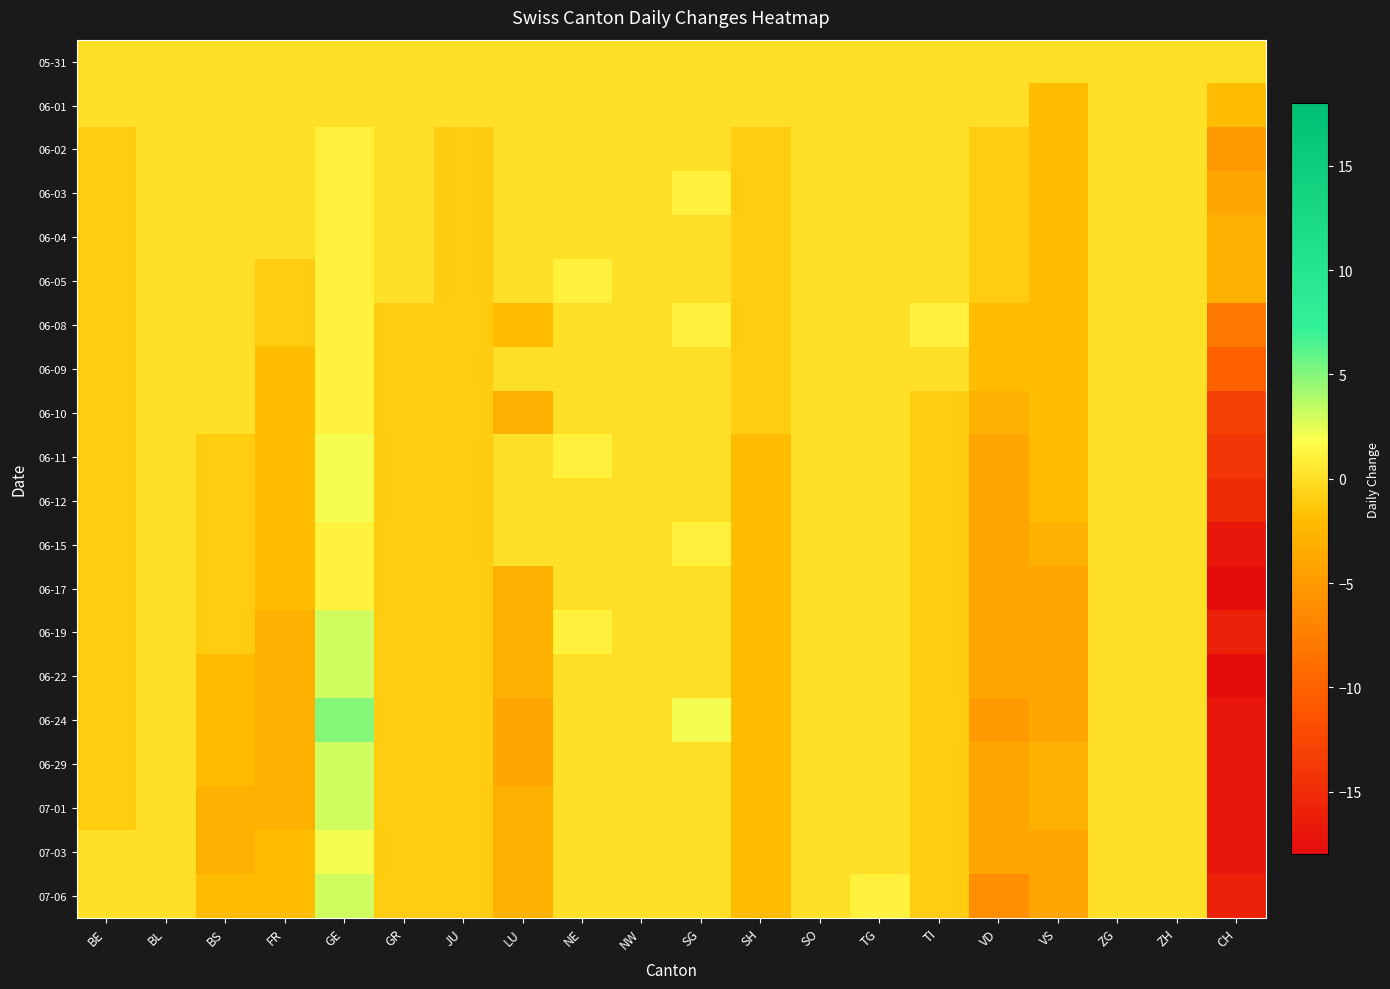

Reading left to right, what are all the values shown in this chart?

05-31: BE=0	BL=0	BS=0	FR=0	GE=0	GR=0	JU=0	LU=0	NE=0	NW=0	SG=0	SH=0	SO=0	TG=0	TI=0	VD=0	VS=0	ZG=0	ZH=0	CH=0
06-01: BE=0	BL=0	BS=0	FR=0	GE=0	GR=0	JU=0	LU=0	NE=0	NW=0	SG=0	SH=0	SO=0	TG=0	TI=0	VD=0	VS=-2	ZG=0	ZH=0	CH=-2
06-02: BE=-1	BL=0	BS=0	FR=0	GE=1	GR=0	JU=-1	LU=0	NE=0	NW=0	SG=0	SH=-1	SO=0	TG=0	TI=0	VD=-1	VS=-2	ZG=0	ZH=0	CH=-5
06-03: BE=-1	BL=0	BS=0	FR=0	GE=1	GR=0	JU=-1	LU=0	NE=0	NW=0	SG=1	SH=-1	SO=0	TG=0	TI=0	VD=-1	VS=-2	ZG=0	ZH=0	CH=-4
06-04: BE=-1	BL=0	BS=0	FR=0	GE=1	GR=0	JU=-1	LU=0	NE=0	NW=0	SG=0	SH=-1	SO=0	TG=0	TI=0	VD=-1	VS=-2	ZG=0	ZH=0	CH=-3
06-05: BE=-1	BL=0	BS=0	FR=-1	GE=1	GR=0	JU=-1	LU=0	NE=1	NW=0	SG=0	SH=-1	SO=0	TG=0	TI=0	VD=-1	VS=-2	ZG=0	ZH=0	CH=-3
06-08: BE=-1	BL=0	BS=0	FR=-1	GE=1	GR=-1	JU=-1	LU=-2	NE=0	NW=0	SG=1	SH=-1	SO=0	TG=0	TI=1	VD=-2	VS=-2	ZG=0	ZH=0	CH=-8
06-09: BE=-1	BL=0	BS=0	FR=-2	GE=1	GR=-1	JU=-1	LU=0	NE=0	NW=0	SG=0	SH=-1	SO=0	TG=0	TI=0	VD=-2	VS=-2	ZG=0	ZH=0	CH=-10
06-10: BE=-1	BL=0	BS=0	FR=-2	GE=1	GR=-1	JU=-1	LU=-3	NE=0	NW=0	SG=0	SH=-1	SO=0	TG=0	TI=-1	VD=-3	VS=-2	ZG=0	ZH=0	CH=-13
06-11: BE=-1	BL=0	BS=-1	FR=-2	GE=2	GR=-1	JU=-1	LU=0	NE=1	NW=0	SG=0	SH=-2	SO=0	TG=0	TI=-1	VD=-4	VS=-2	ZG=0	ZH=0	CH=-14
06-12: BE=-1	BL=0	BS=-1	FR=-2	GE=2	GR=-1	JU=-1	LU=0	NE=0	NW=0	SG=0	SH=-2	SO=0	TG=0	TI=-1	VD=-4	VS=-2	ZG=0	ZH=0	CH=-15
06-15: BE=-1	BL=0	BS=-1	FR=-2	GE=1	GR=-1	JU=-1	LU=0	NE=0	NW=0	SG=1	SH=-2	SO=0	TG=0	TI=-1	VD=-4	VS=-3	ZG=0	ZH=0	CH=-17
06-17: BE=-1	BL=0	BS=-1	FR=-2	GE=1	GR=-1	JU=-1	LU=-3	NE=0	NW=0	SG=0	SH=-2	SO=0	TG=0	TI=-1	VD=-4	VS=-4	ZG=0	ZH=0	CH=-18
06-19: BE=-1	BL=0	BS=-1	FR=-3	GE=3	GR=-1	JU=-1	LU=-3	NE=1	NW=0	SG=0	SH=-2	SO=0	TG=0	TI=-1	VD=-4	VS=-4	ZG=0	ZH=0	CH=-16
06-22: BE=-1	BL=0	BS=-2	FR=-3	GE=3	GR=-1	JU=-1	LU=-3	NE=0	NW=0	SG=0	SH=-2	SO=0	TG=0	TI=-1	VD=-4	VS=-4	ZG=0	ZH=0	CH=-18
06-24: BE=-1	BL=0	BS=-2	FR=-3	GE=5	GR=-1	JU=-1	LU=-4	NE=0	NW=0	SG=2	SH=-2	SO=0	TG=0	TI=-1	VD=-5	VS=-4	ZG=0	ZH=0	CH=-17
06-29: BE=-1	BL=0	BS=-2	FR=-3	GE=3	GR=-1	JU=-1	LU=-4	NE=0	NW=0	SG=0	SH=-2	SO=0	TG=0	TI=-1	VD=-4	VS=-3	ZG=0	ZH=0	CH=-17
07-01: BE=-1	BL=0	BS=-3	FR=-3	GE=3	GR=-1	JU=-1	LU=-3	NE=0	NW=0	SG=0	SH=-2	SO=0	TG=0	TI=-1	VD=-4	VS=-3	ZG=0	ZH=0	CH=-17
07-03: BE=0	BL=0	BS=-3	FR=-2	GE=2	GR=-1	JU=-1	LU=-3	NE=0	NW=0	SG=0	SH=-2	SO=0	TG=0	TI=-1	VD=-4	VS=-4	ZG=0	ZH=0	CH=-17
07-06: BE=0	BL=0	BS=-2	FR=-2	GE=3	GR=-1	JU=-1	LU=-3	NE=0	NW=0	SG=0	SH=-2	SO=0	TG=1	TI=-1	VD=-6	VS=-4	ZG=0	ZH=0	CH=-16